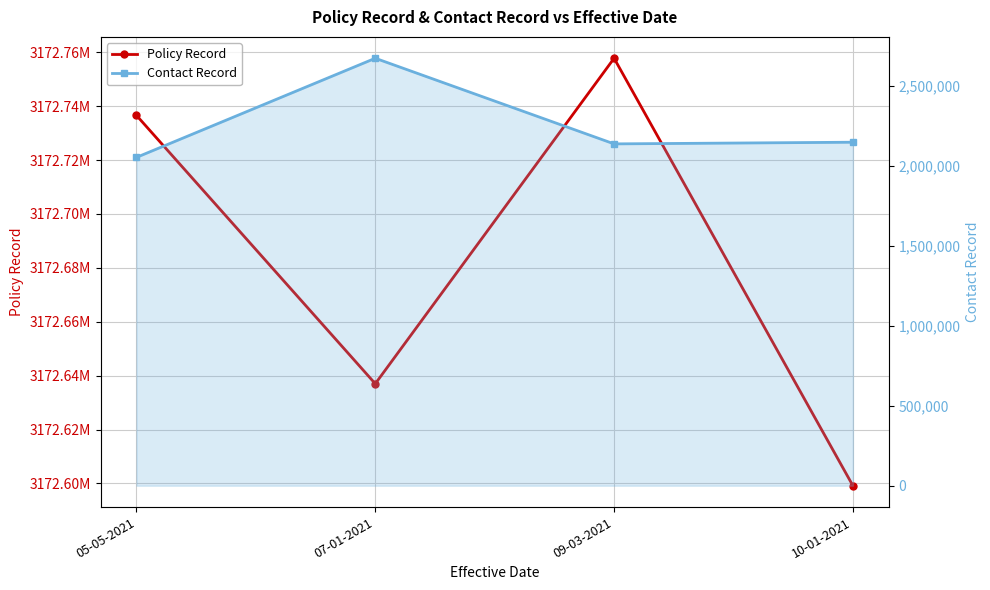

Which series changed the most between 07-01-2021 and 09-03-2021?

Contact Record